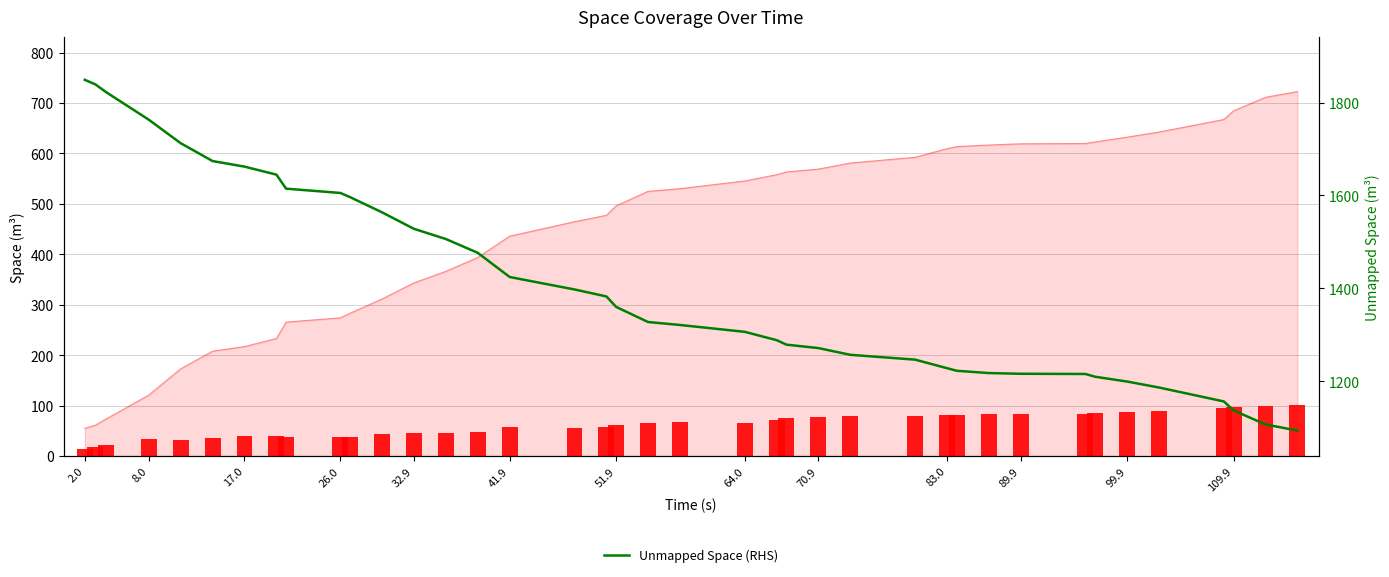

How many groups of bars are there?

39